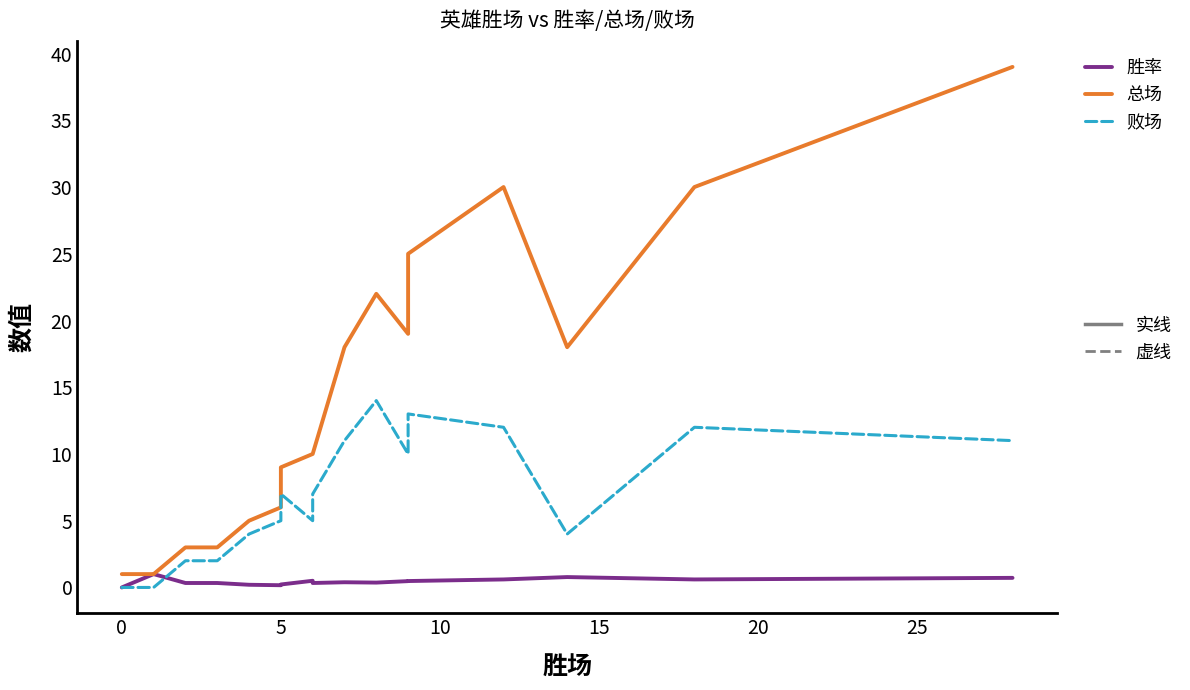

What is the difference between the maximum and minimum values in the 败场 series?

14.0